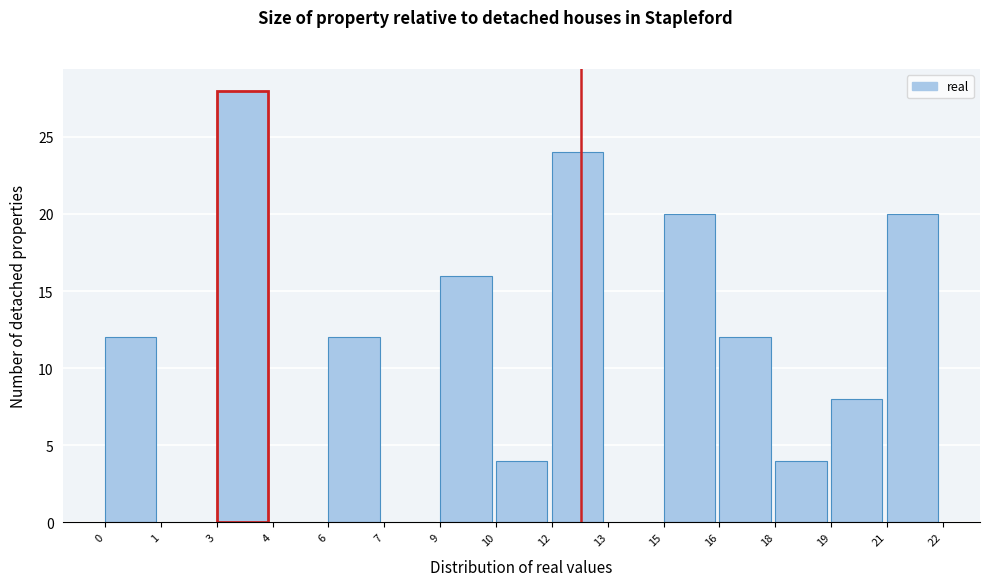

Reading left to right, what are all the values shown in this chart?

0=12	1=0	3=28	4=0	6=12	7=0	9=16	10=4	12=24	13=0	15=20	16=12	18=4	19=8	21=20